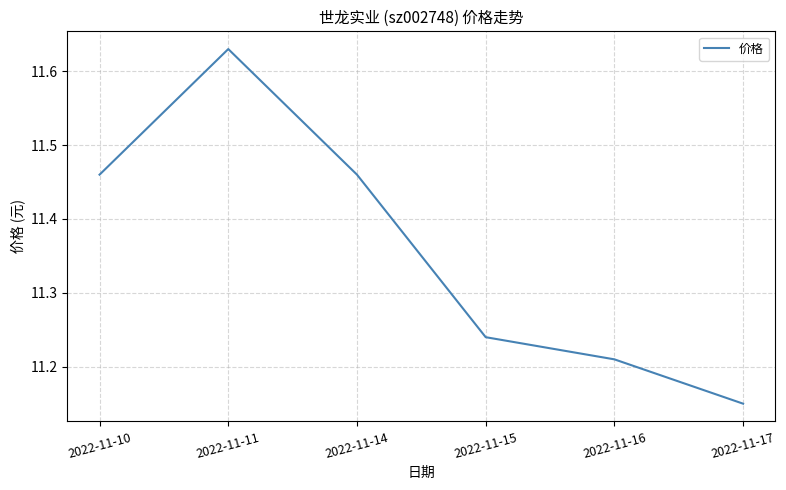

What is the difference between the values at 2022-11-17 and 2022-11-10?

0.3